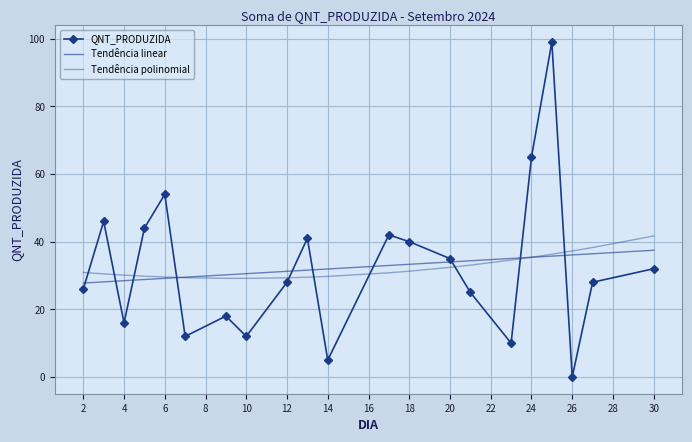

How many values in the Tendência linear series exceed 31?

13